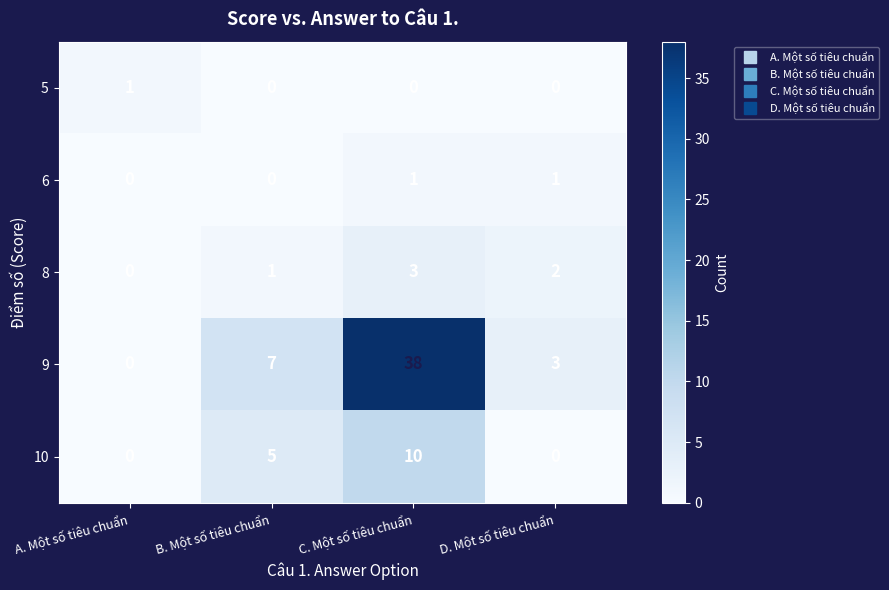

What is the greatest value displayed?

38